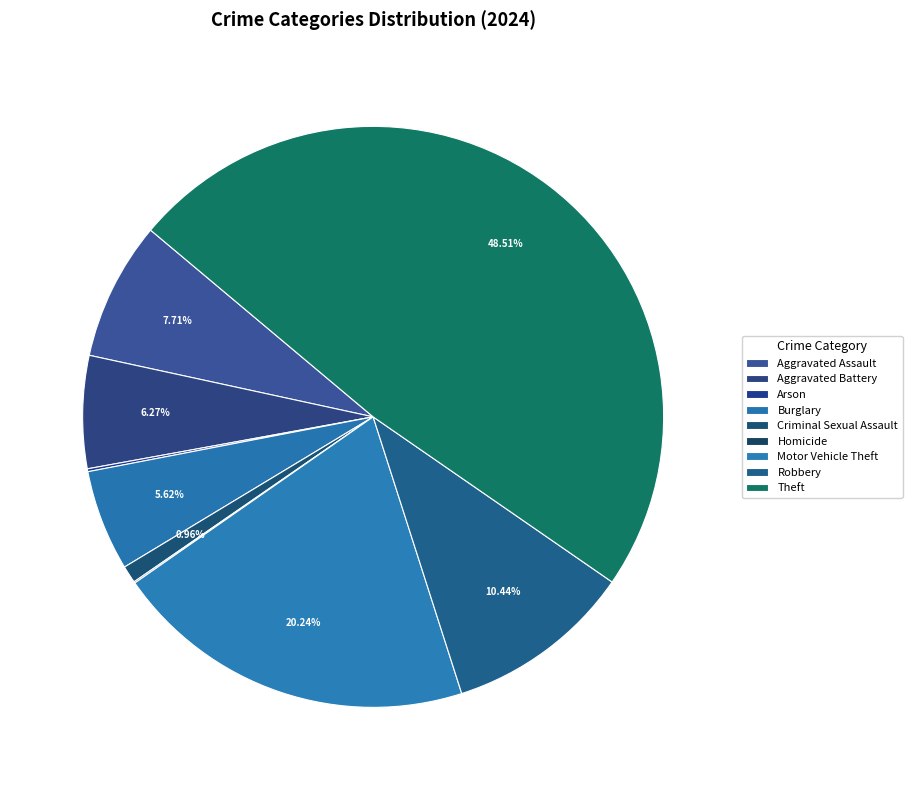

Between Burglary and Arson, which is larger?

Burglary